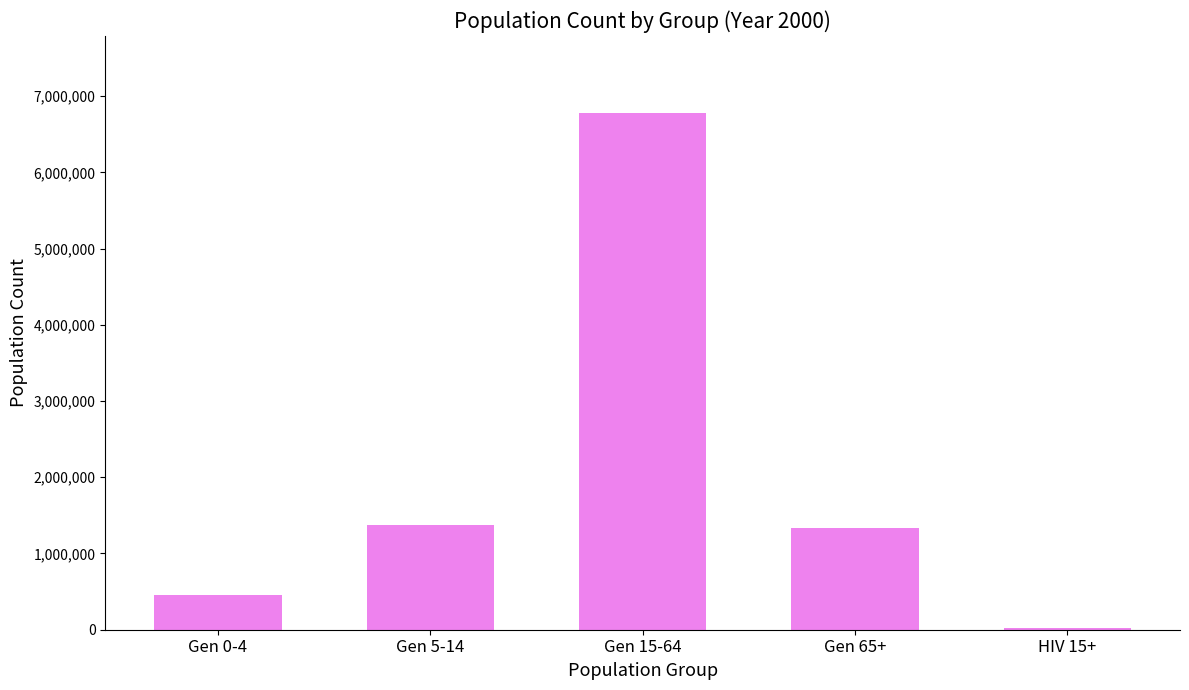

Are the bars horizontal?

No